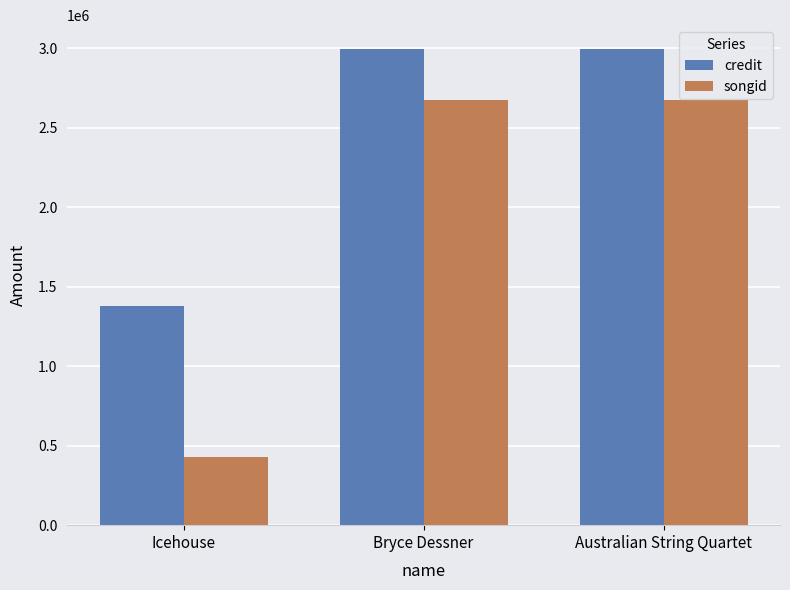

Rank the series by their maximum value, from highest to lowest.

credit, songid